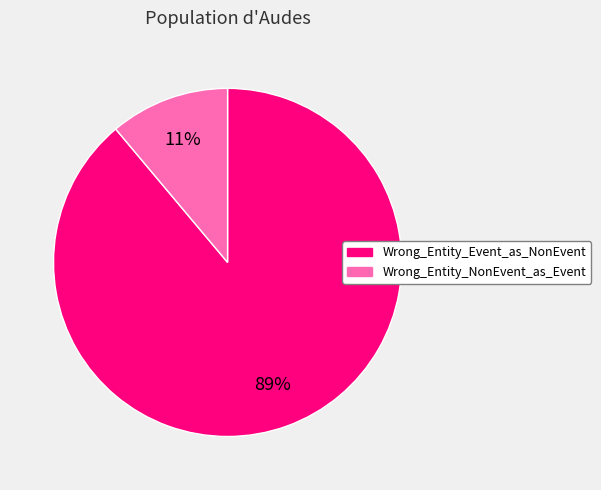

To the nearest percent, what portion does Wrong_Entity_Event_as_NonEvent represent?

89%